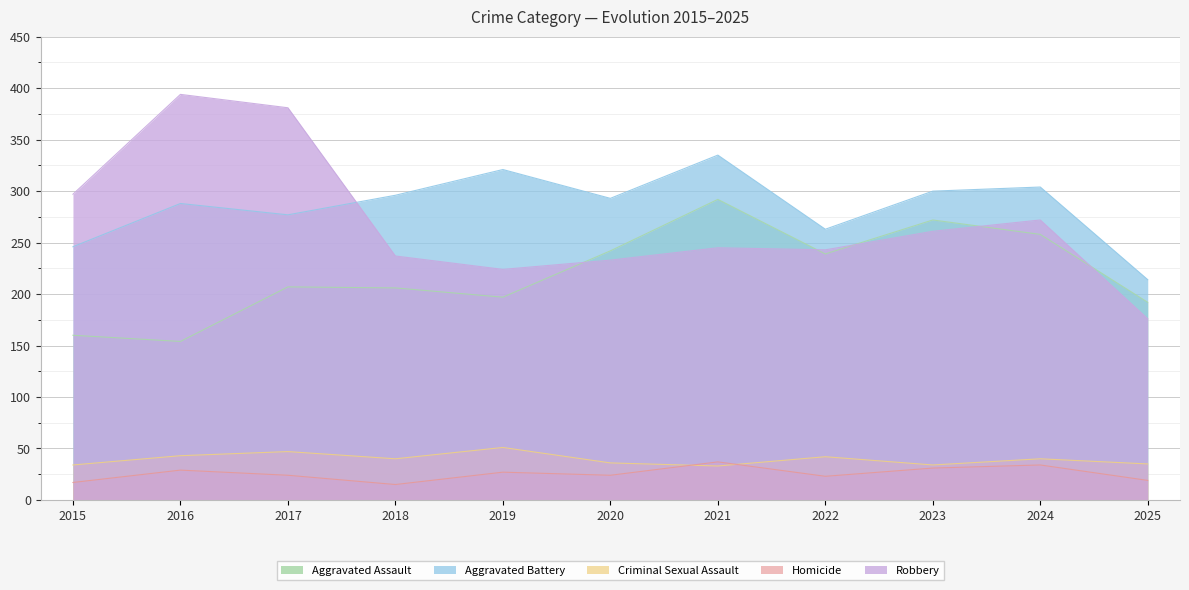

Rank the series at 2024 from highest to lowest value.

Aggravated Battery, Robbery, Aggravated Assault, Criminal Sexual Assault, Homicide